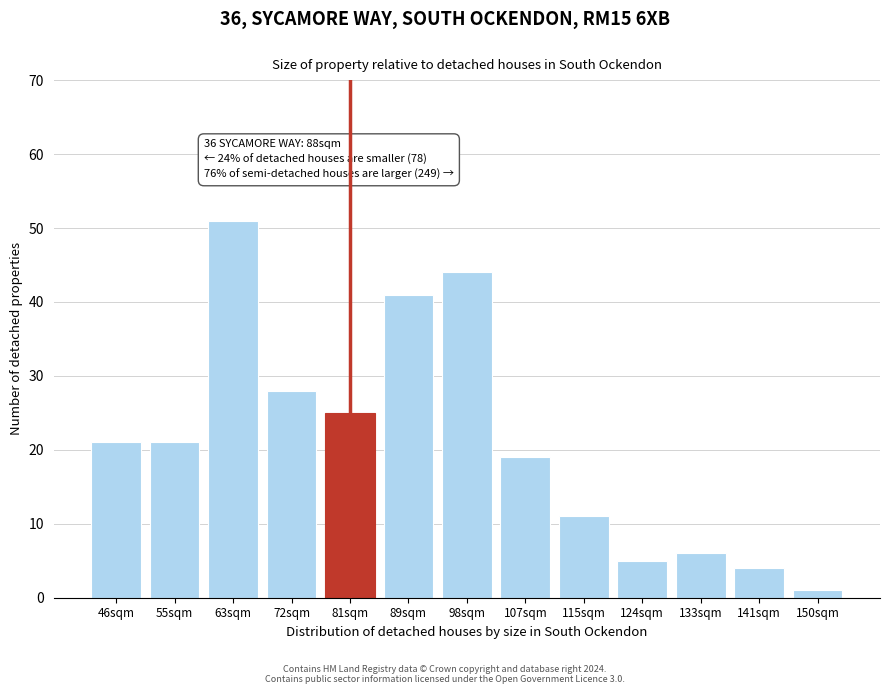

Reading right to left, list all the values displayed in this chart.

150sqm=1	141sqm=4	133sqm=6	124sqm=5	115sqm=11	107sqm=19	98sqm=44	89sqm=41	81sqm=25	72sqm=28	63sqm=51	55sqm=21	46sqm=21